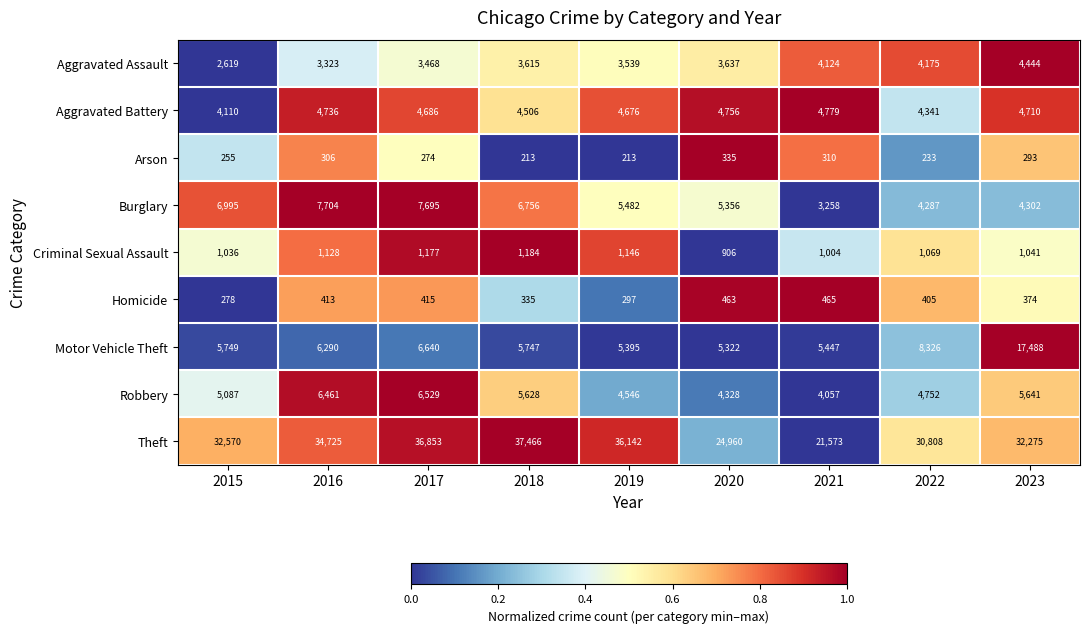

What is the greatest value displayed?

37466